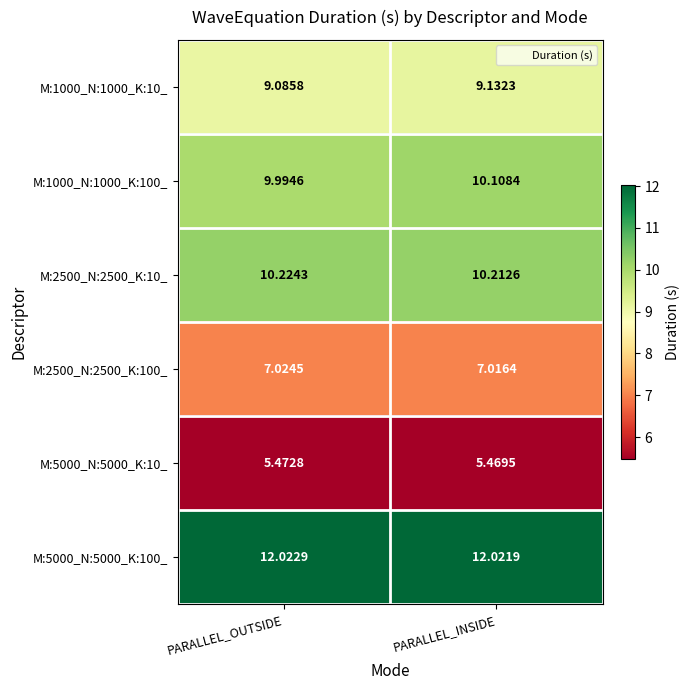

Rank the series at PARALLEL_OUTSIDE from lowest to highest value.

M:5000_N:5000_K:10_, M:2500_N:2500_K:100_, M:1000_N:1000_K:10_, M:1000_N:1000_K:100_, M:2500_N:2500_K:10_, M:5000_N:5000_K:100_